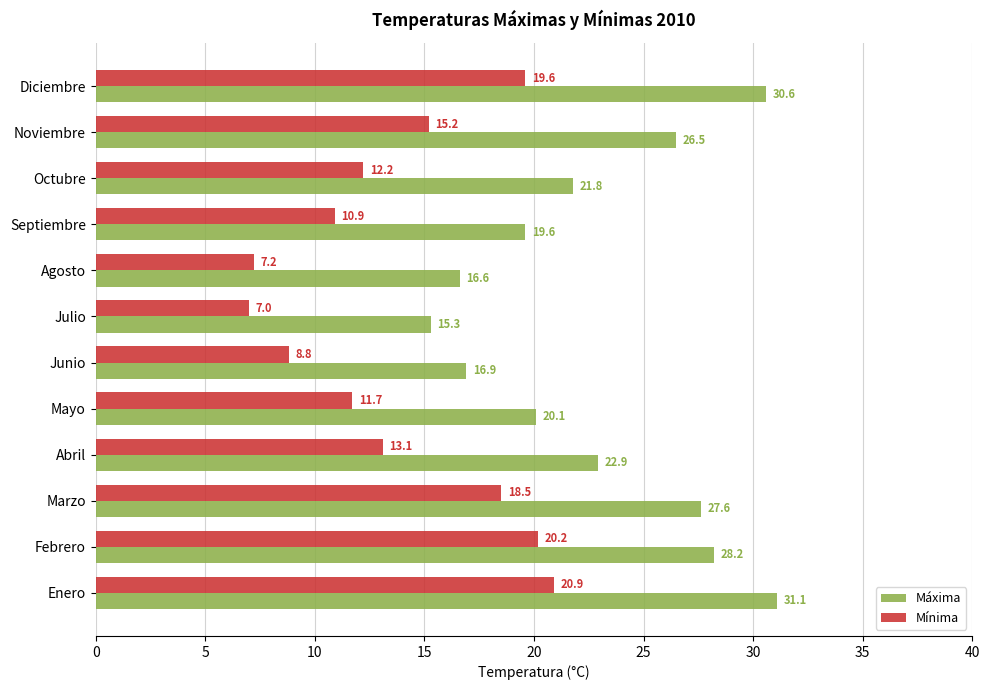

Rank the series at Junio from lowest to highest value.

Mínima, Máxima